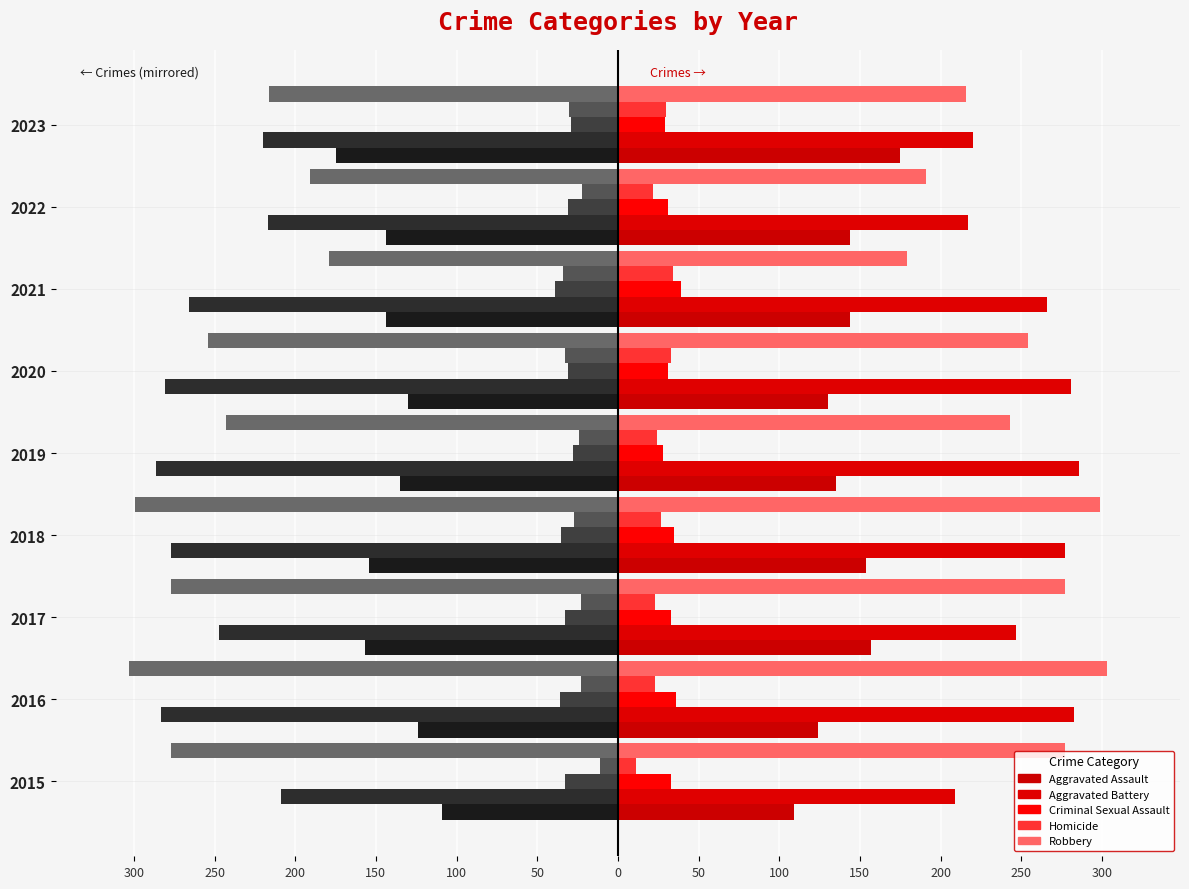

What is the spread (max minus min) of values at 2022?

195